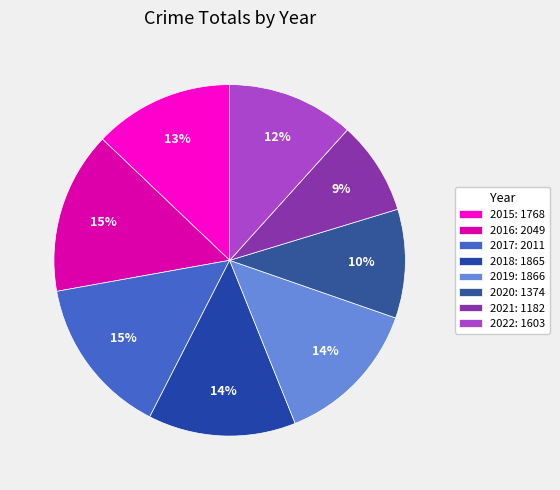

What is the change in value from 2016 to 2021?

-867